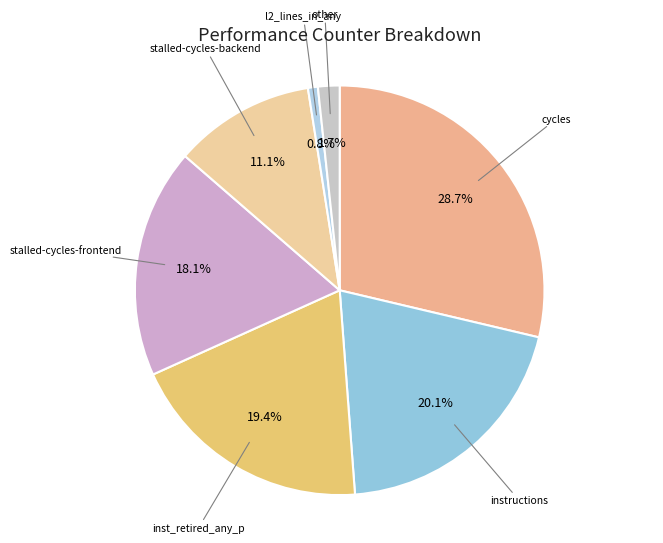

What is the ratio of the value at stalled-cycles-frontend to the value at cycles?

0.6